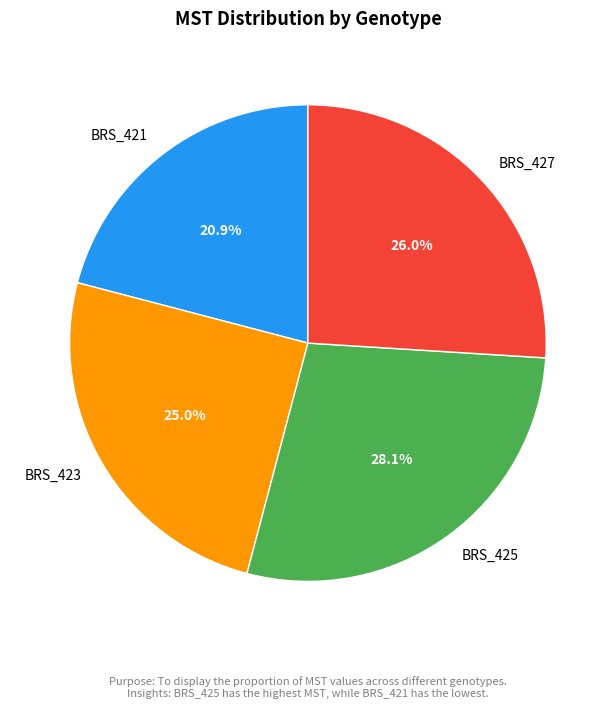

Which category has the biggest portion of the pie?

BRS_425